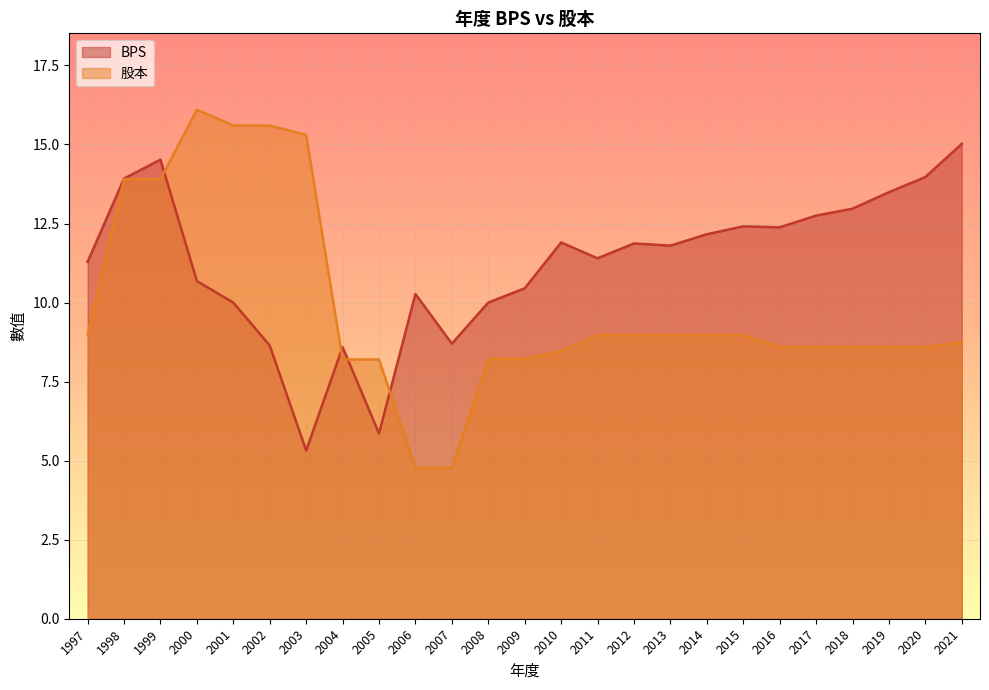

What is the maximum value for BPS?

15.0